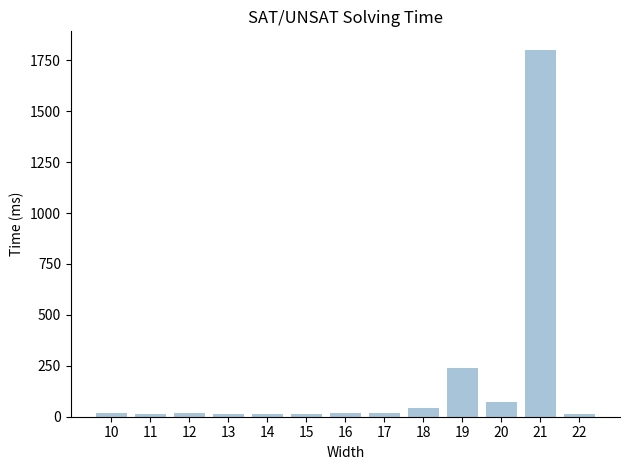

What is the average value?

177